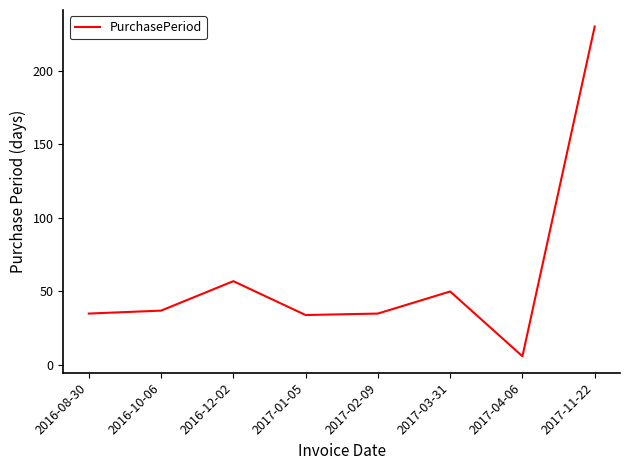

At which category does the chart reach its peak across all series?

2017-11-22